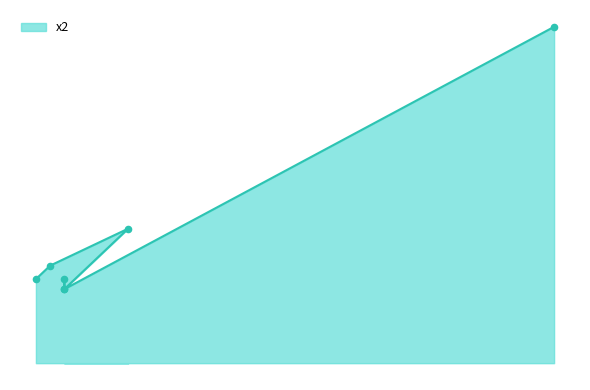

Which has a higher value, 21 or 19?

19